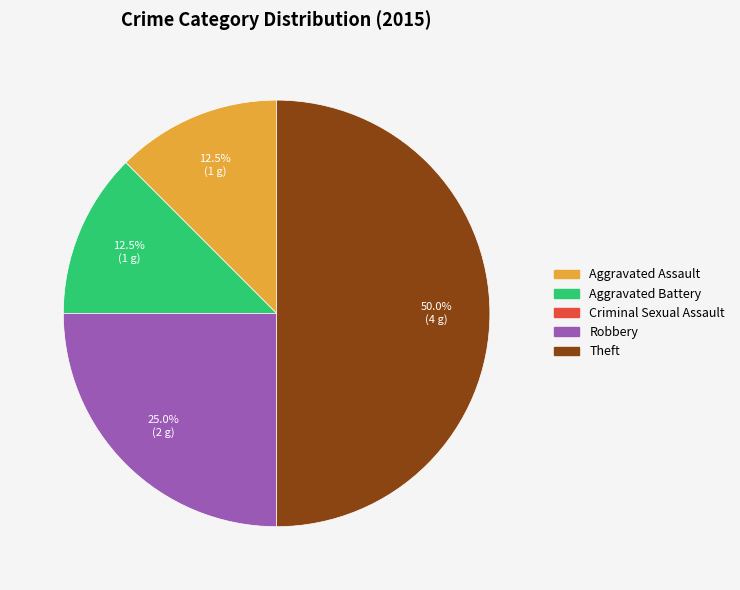

Between Robbery and Aggravated Assault, which is larger?

Robbery